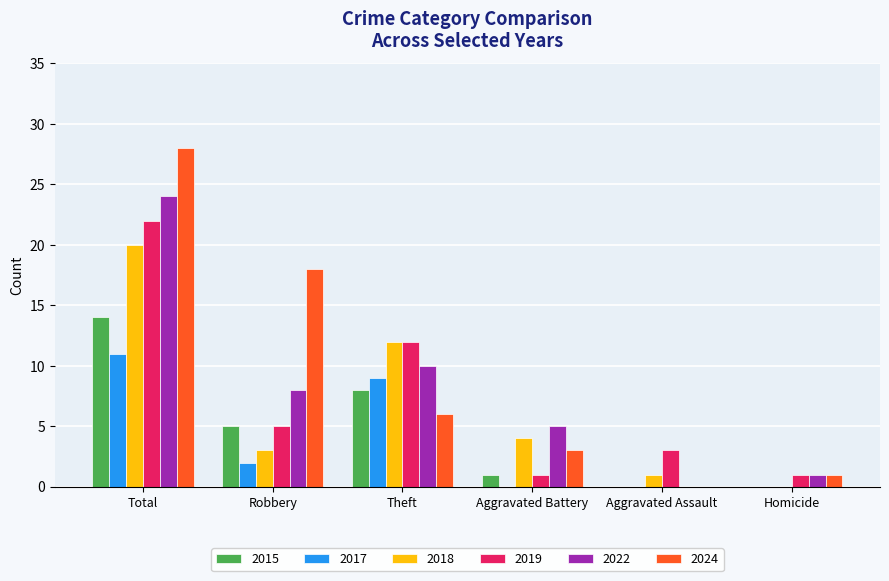

Which series changed the most between Robbery and Aggravated Battery?

2024